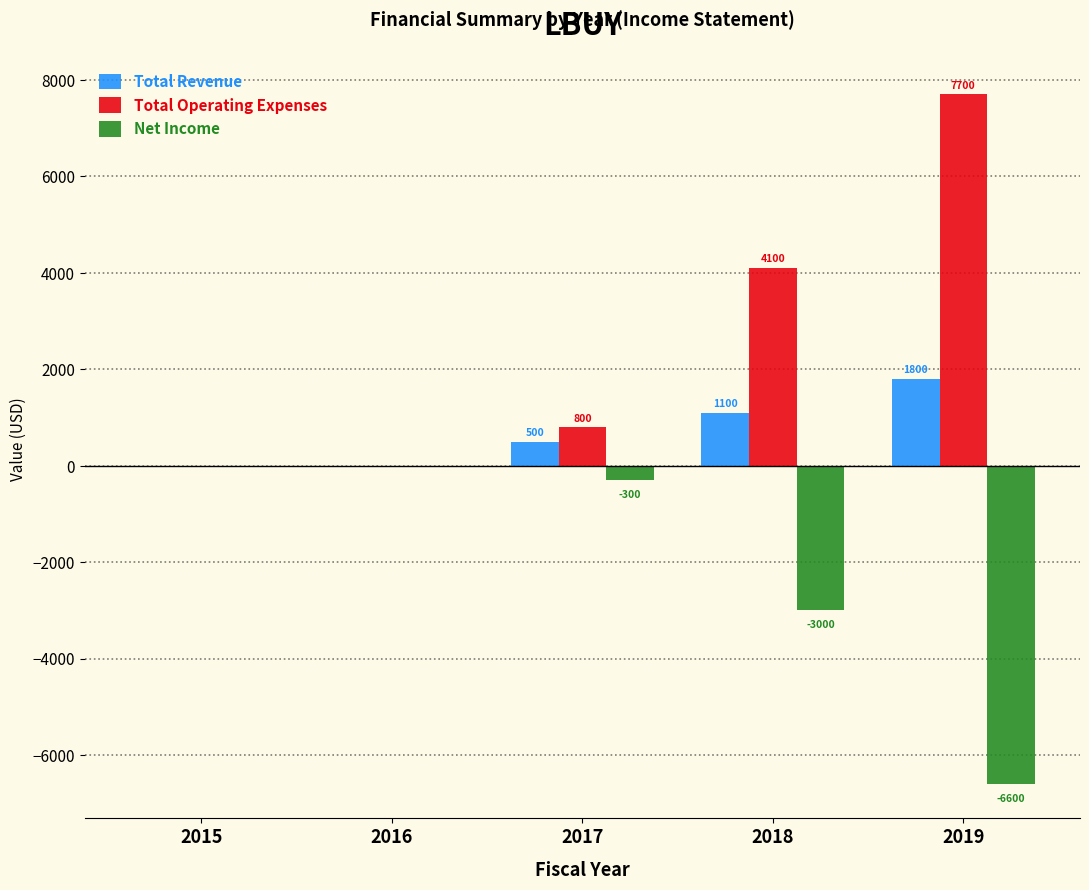

Reading left to right, transcribe all the data shown in this chart.

Total Revenue: 2015=0	2016=0	2017=500	2018=1100	2019=1800
Total Operating Expenses: 2015=0	2016=0	2017=800	2018=4100	2019=7700
Net Income: 2015=0	2016=0	2017=-300	2018=-3000	2019=-6600